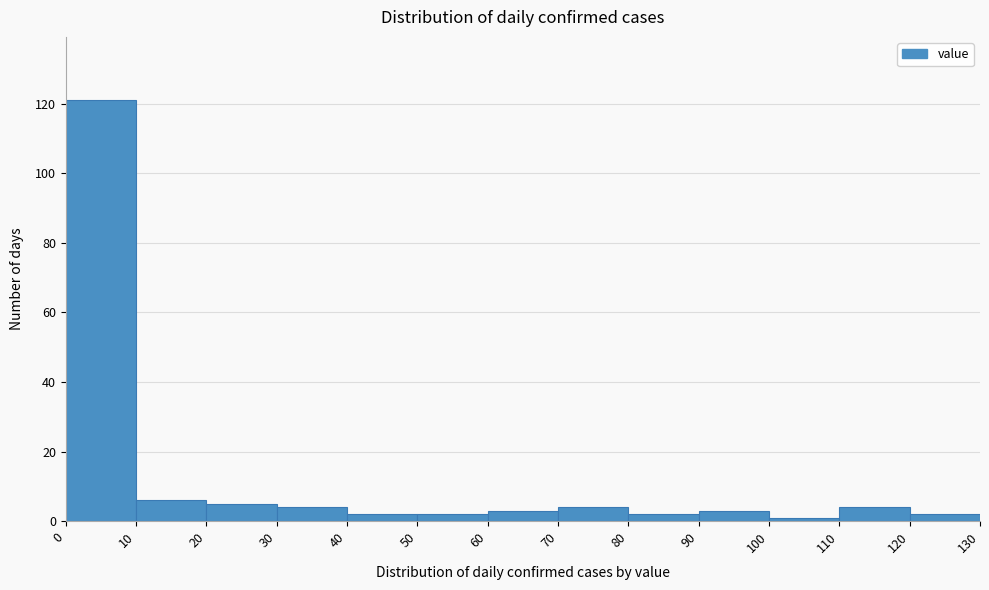

Reading left to right, list every bar in this chart as the range it spans on the x-axis followed by its height. The values are not printed on the chart, so give them approximately, as read against the axis.

0 to 10: 122
10 to 20: 6
20 to 30: 6
30 to 40: 4
40 to 50: 2
50 to 60: 2
60 to 70: 4
70 to 80: 4
80 to 90: 2
90 to 100: 4
100 to 110: under 2
110 to 120: 4
120 to 130: 2